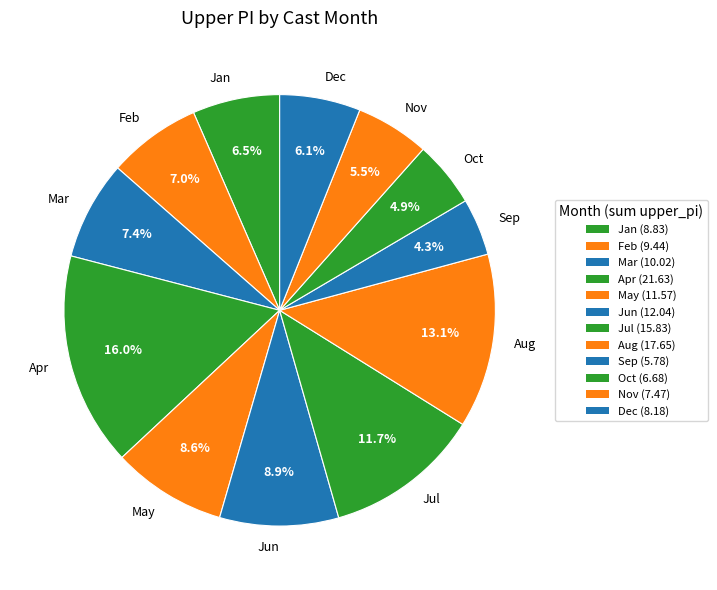

Which has a higher value, Nov or Dec?

Dec